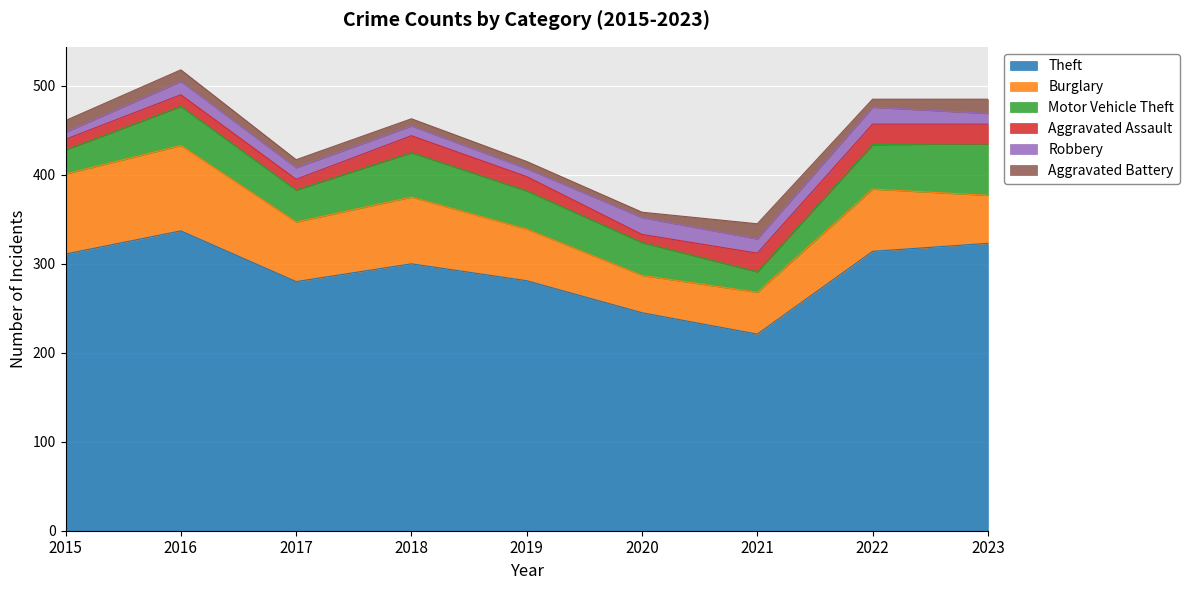

What is the average value of the Aggravated Battery series?

11